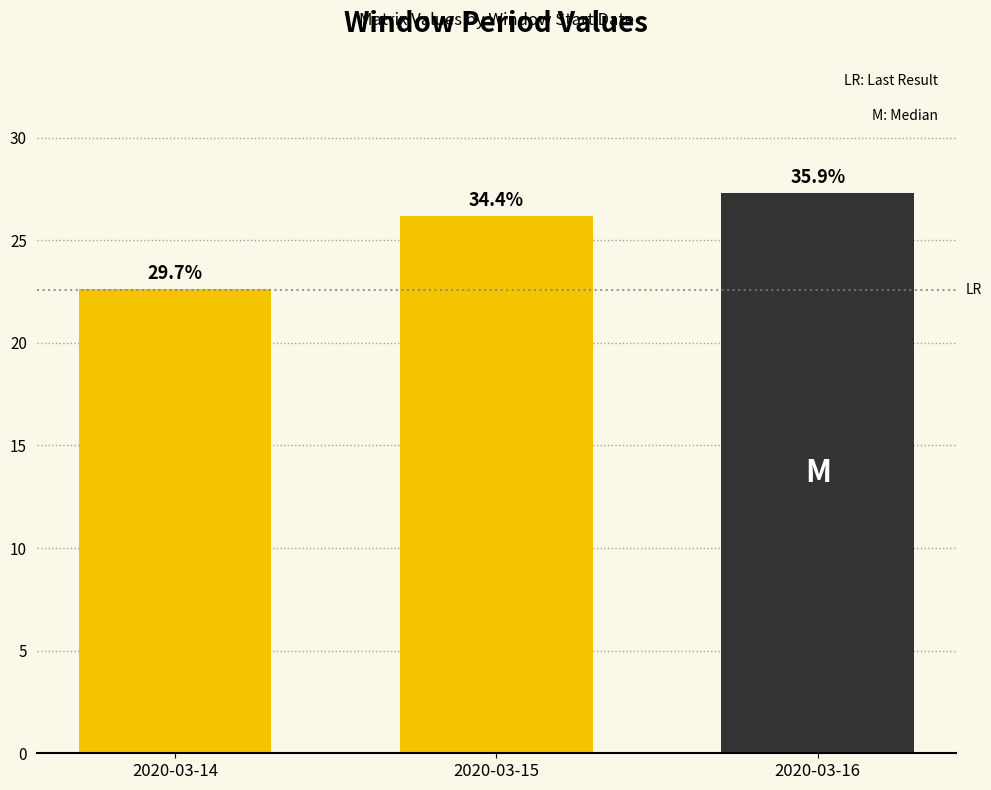

Between 2020-03-16 and 2020-03-15, which is larger?

2020-03-16